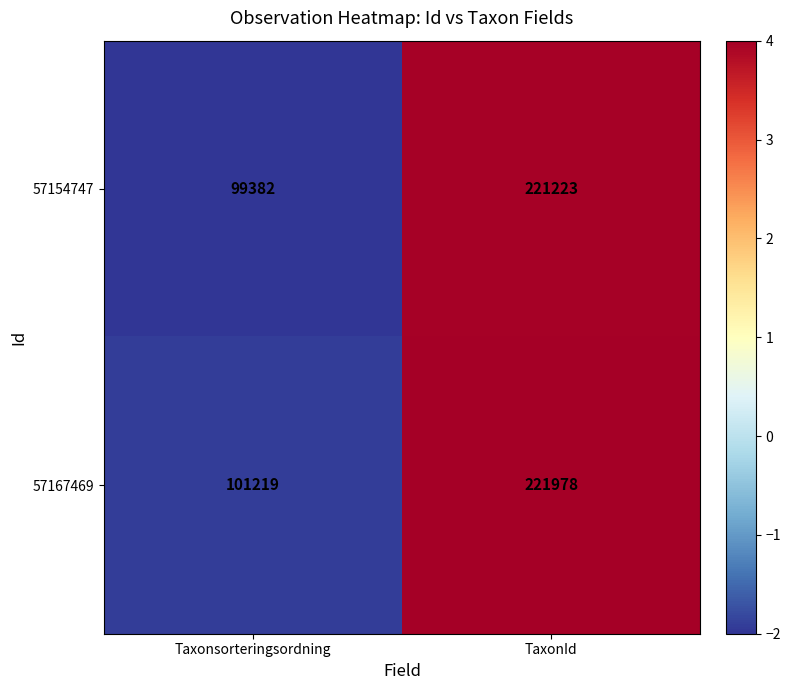

Where is 57167469 nearest to the value 161598?

Taxonsorteringsordning